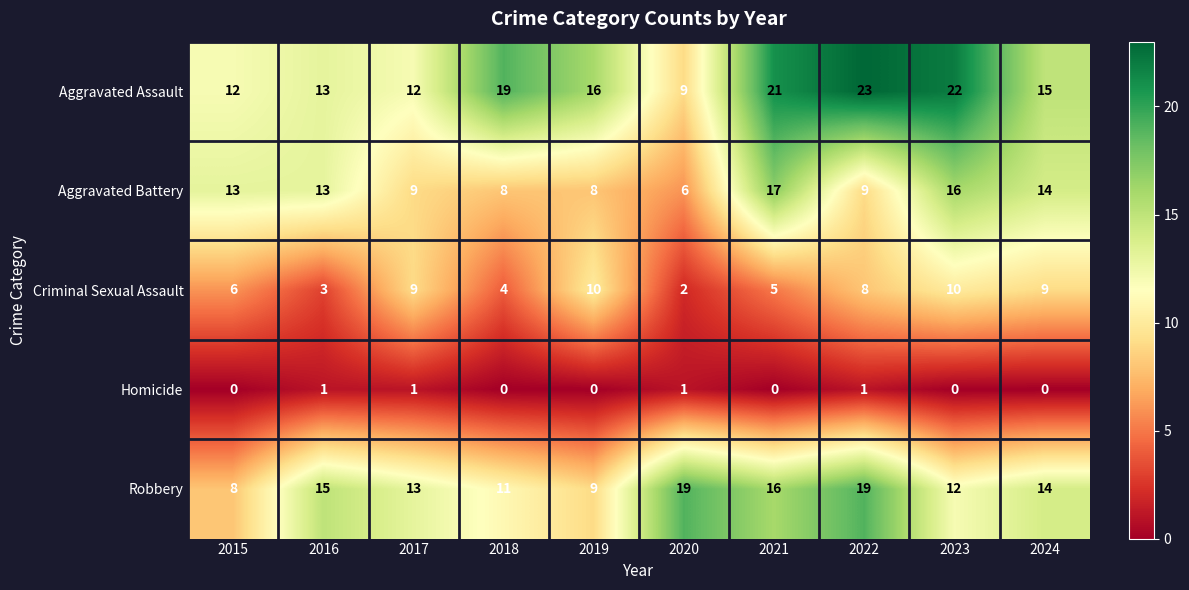

True or false: Criminal Sexual Assault has a value of 5 at 2019.

False